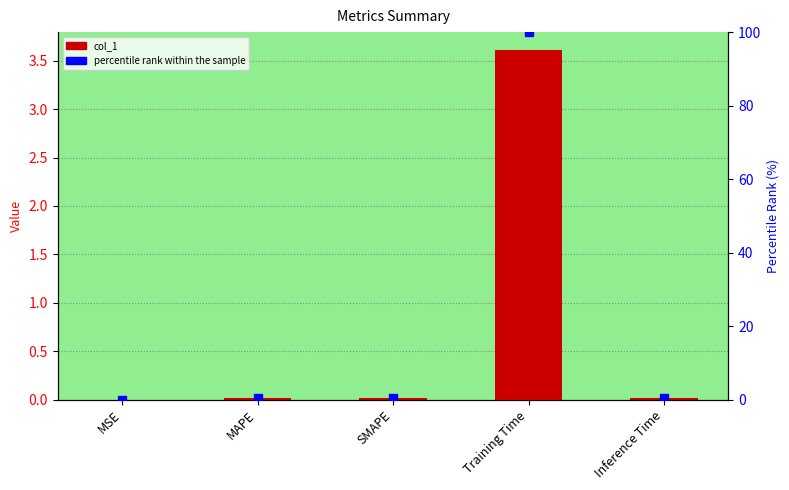

Which category has the lowest value in the percentile rank within the sample series?

MSE